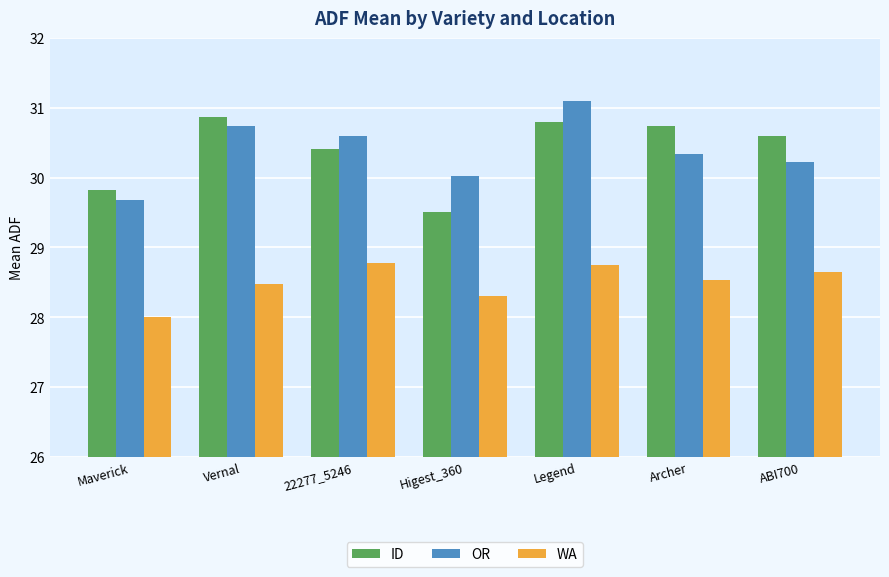

At how many categories does at least one series exceed 28?

7